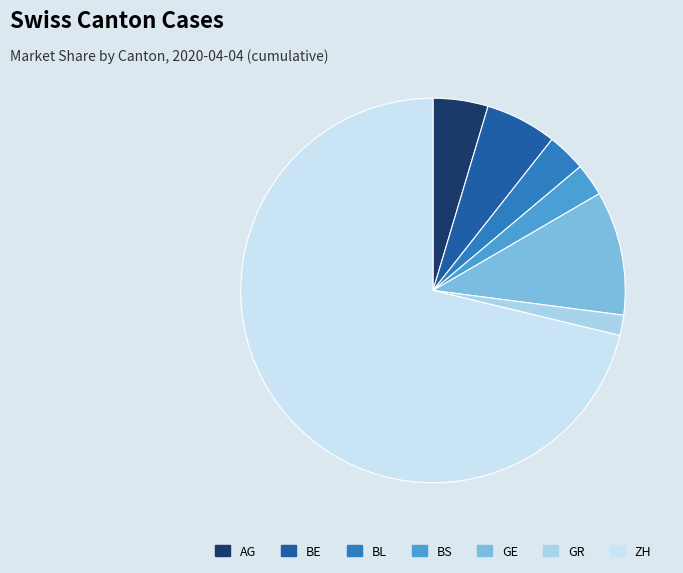

The AG slice represents 15% of the pie. True or false?

False